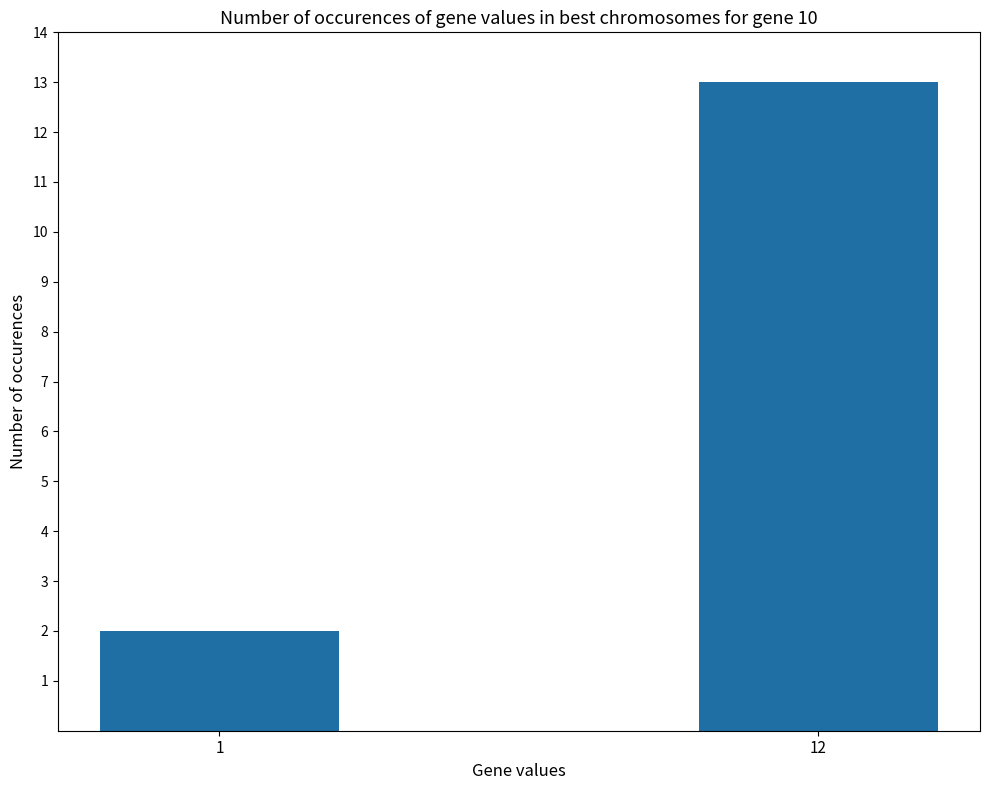

Does the chart contain stacked bars?

No